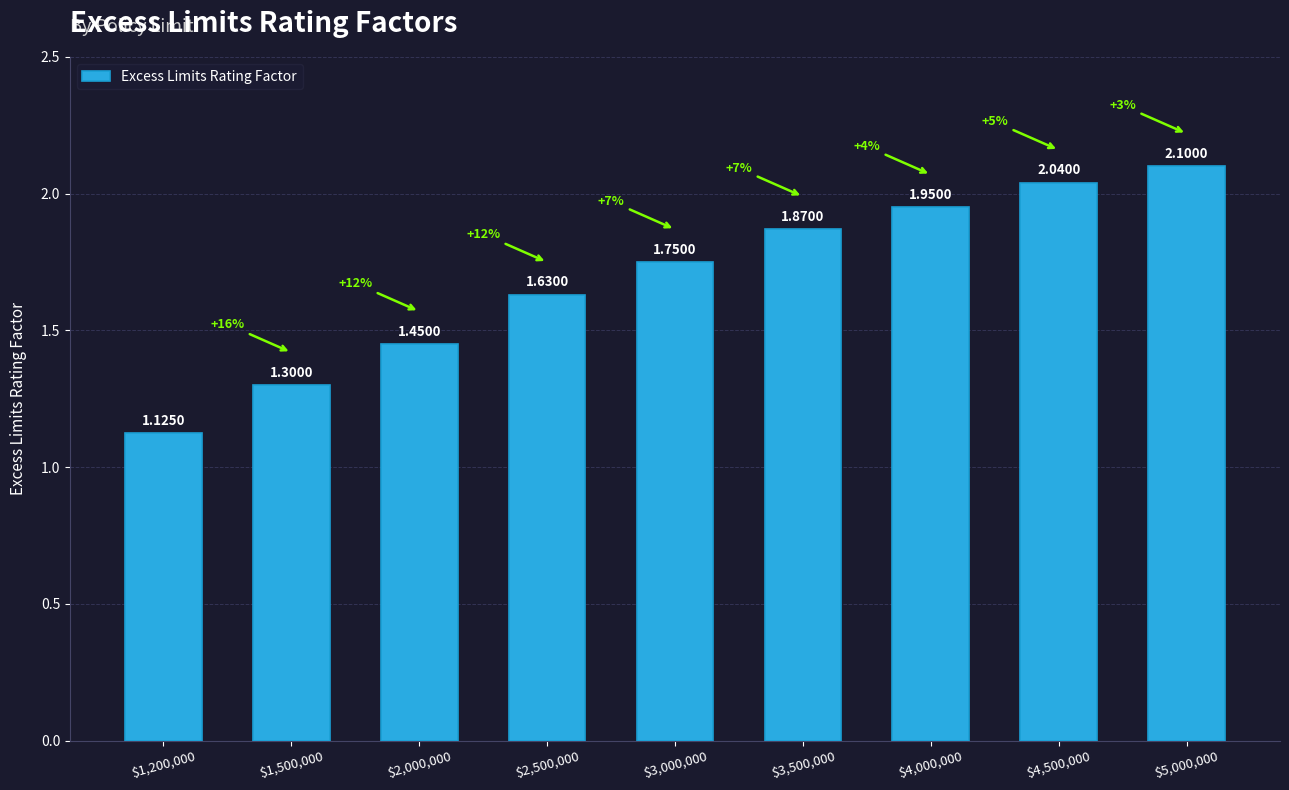

What is the difference between the maximum and second lowest values?

0.8